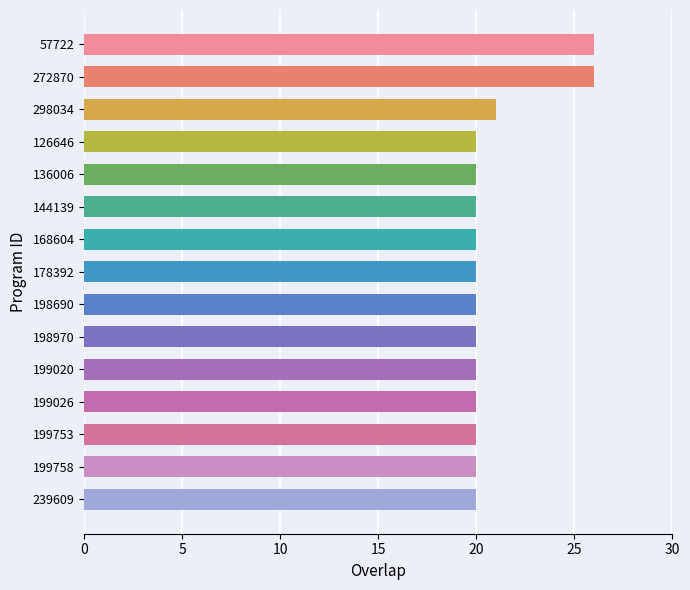

Is it true that the value at 136006 is 20?

True